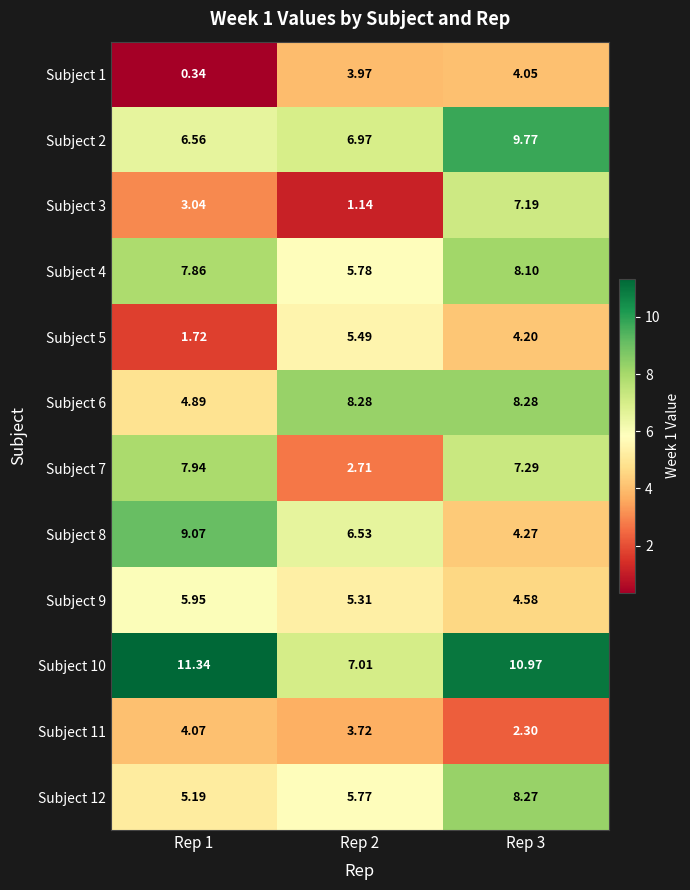

Reading left to right, list all the values displayed in this chart.

Subject 1: Rep 1=0.3	Rep 2=4.0	Rep 3=4.0
Subject 2: Rep 1=6.6	Rep 2=7.0	Rep 3=9.8
Subject 3: Rep 1=3.0	Rep 2=1.1	Rep 3=7.2
Subject 4: Rep 1=7.9	Rep 2=5.8	Rep 3=8.1
Subject 5: Rep 1=1.7	Rep 2=5.5	Rep 3=4.2
Subject 6: Rep 1=4.9	Rep 2=8.3	Rep 3=8.3
Subject 7: Rep 1=7.9	Rep 2=2.7	Rep 3=7.3
Subject 8: Rep 1=9.1	Rep 2=6.5	Rep 3=4.3
Subject 9: Rep 1=6.0	Rep 2=5.3	Rep 3=4.6
Subject 10: Rep 1=11.3	Rep 2=7.0	Rep 3=11.0
Subject 11: Rep 1=4.1	Rep 2=3.7	Rep 3=2.3
Subject 12: Rep 1=5.2	Rep 2=5.8	Rep 3=8.3